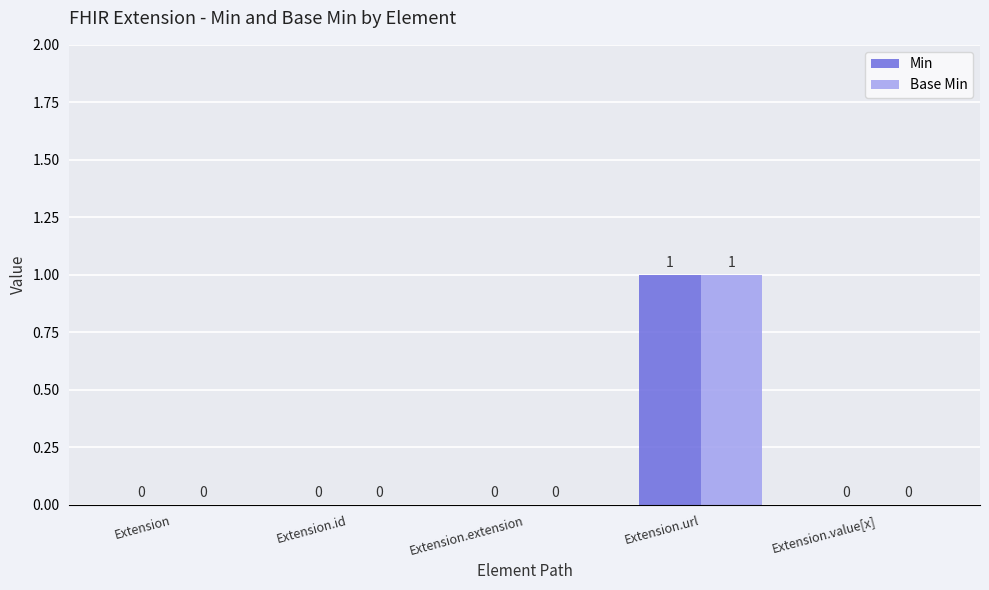

Reading right to left, transcribe all the data shown in this chart.

Min: Extension.value[x]=0	Extension.url=1	Extension.extension=0	Extension.id=0	Extension=0
Base Min: Extension.value[x]=0	Extension.url=1	Extension.extension=0	Extension.id=0	Extension=0